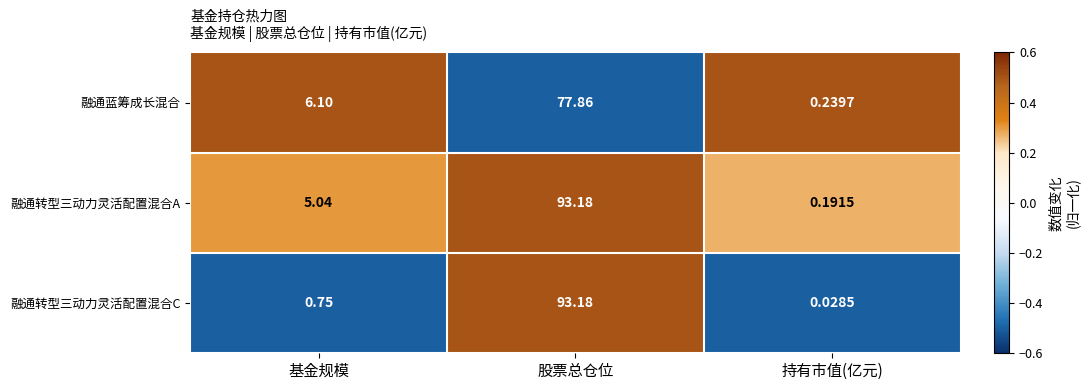

At which label is 融通转型三动力灵活配置混合C closest to 46?

基金规模